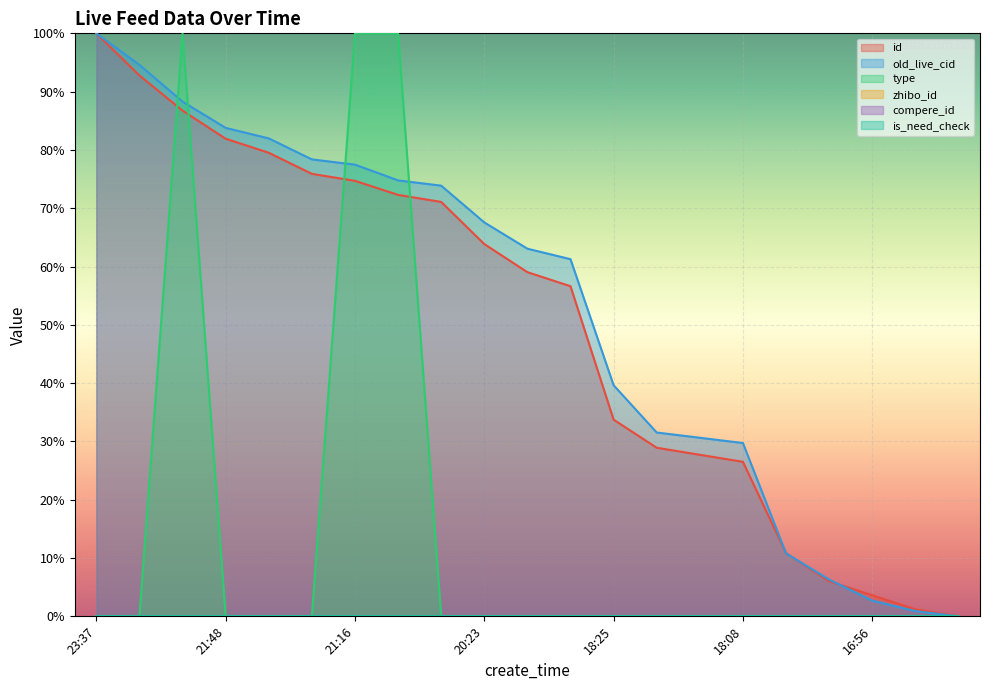

True or false: id has more than 2 interior local peaks.

False